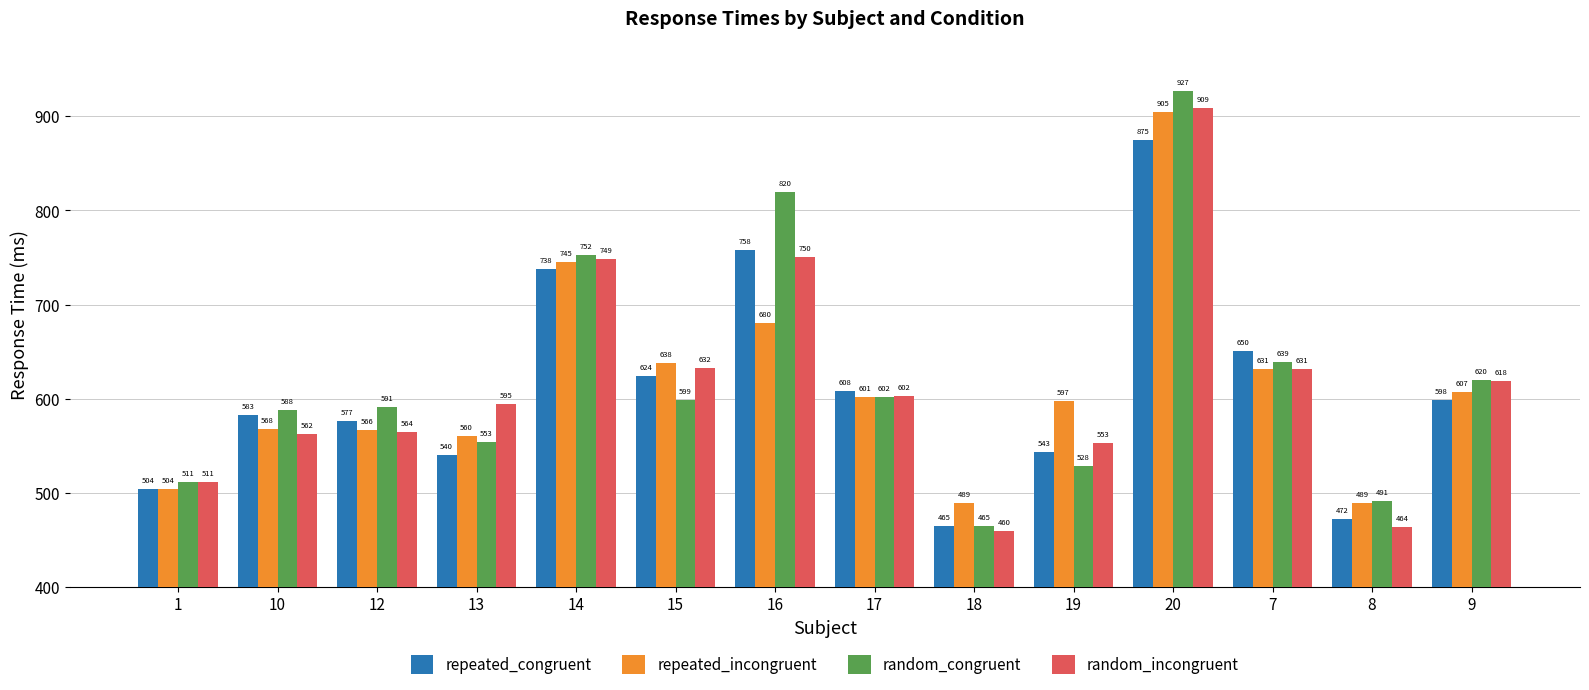

What is the maximum value for random_congruent?

926.5